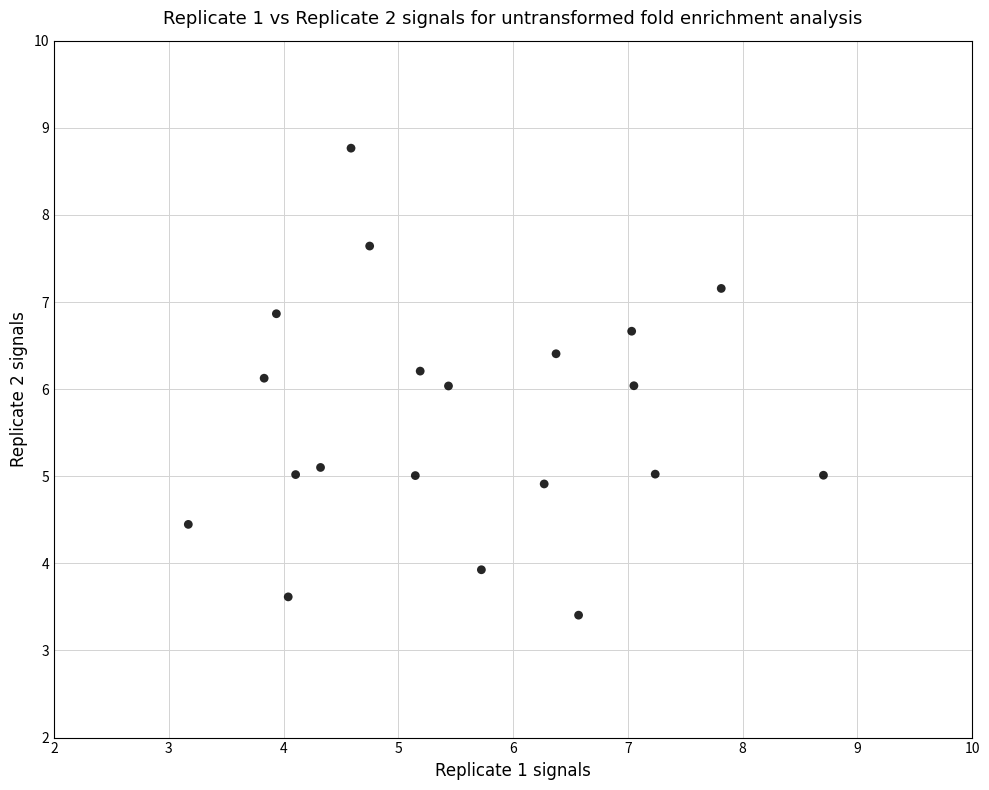

What is the range of Y values (max minus min)?

5.4